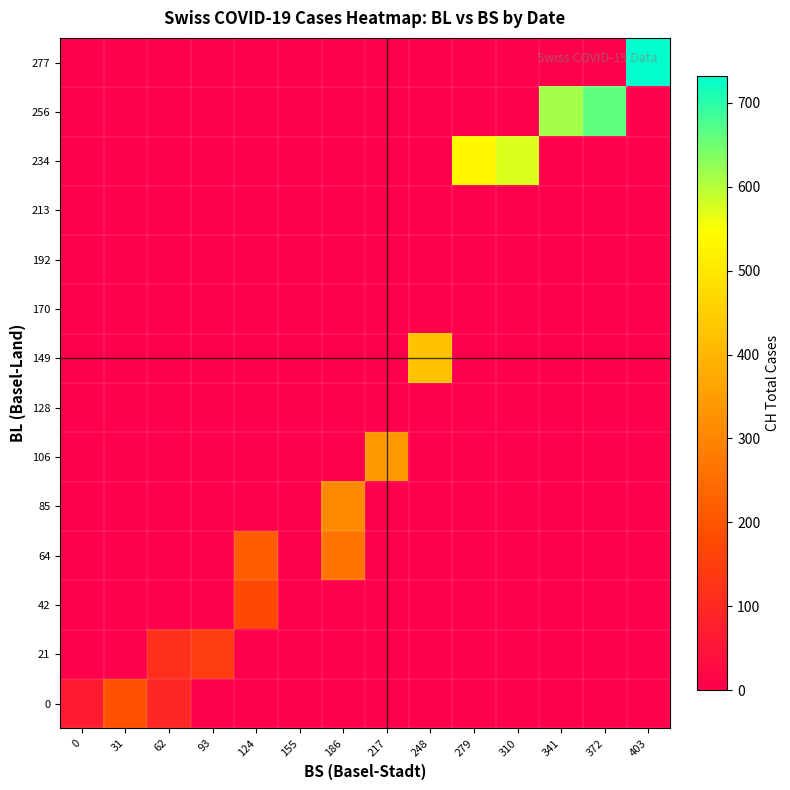

Which has a higher value, 62 or 124?

124